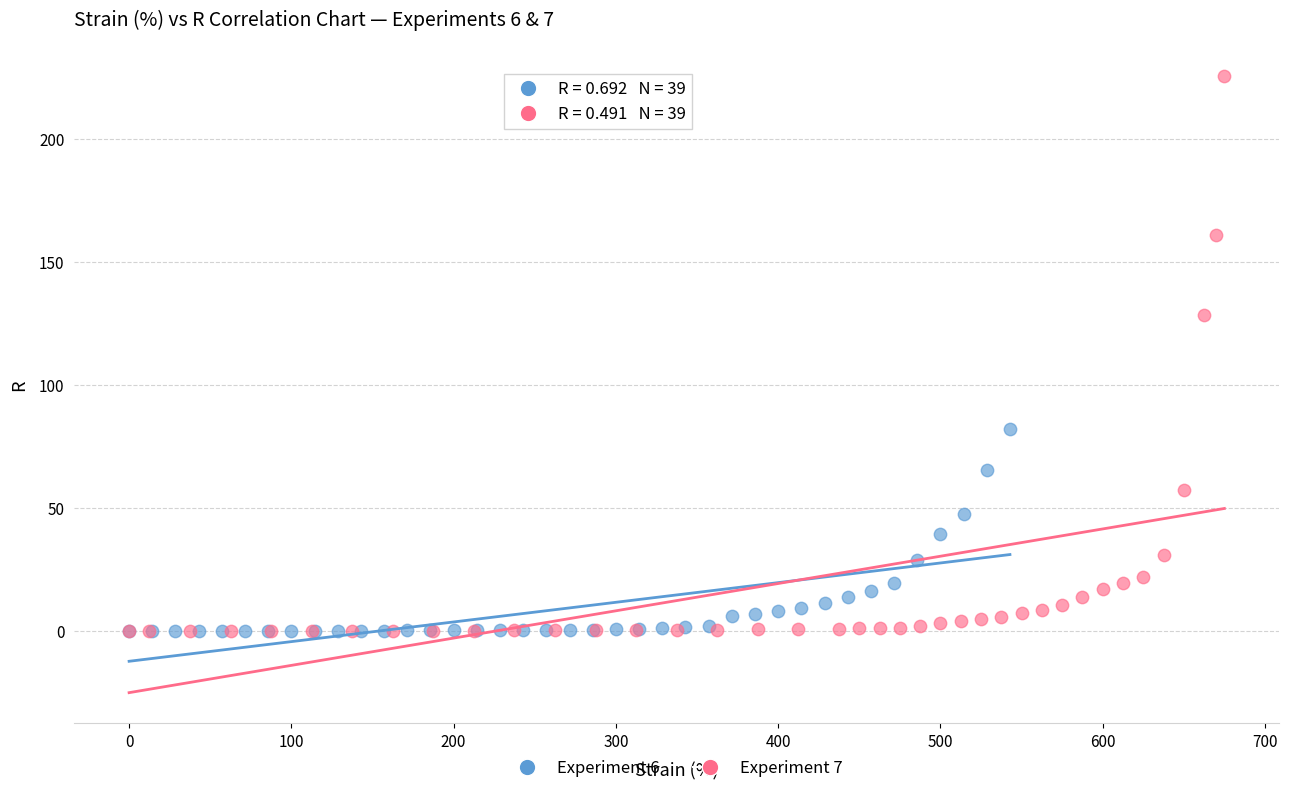

Which series reaches the maximum Y coordinate?

Experiment 7